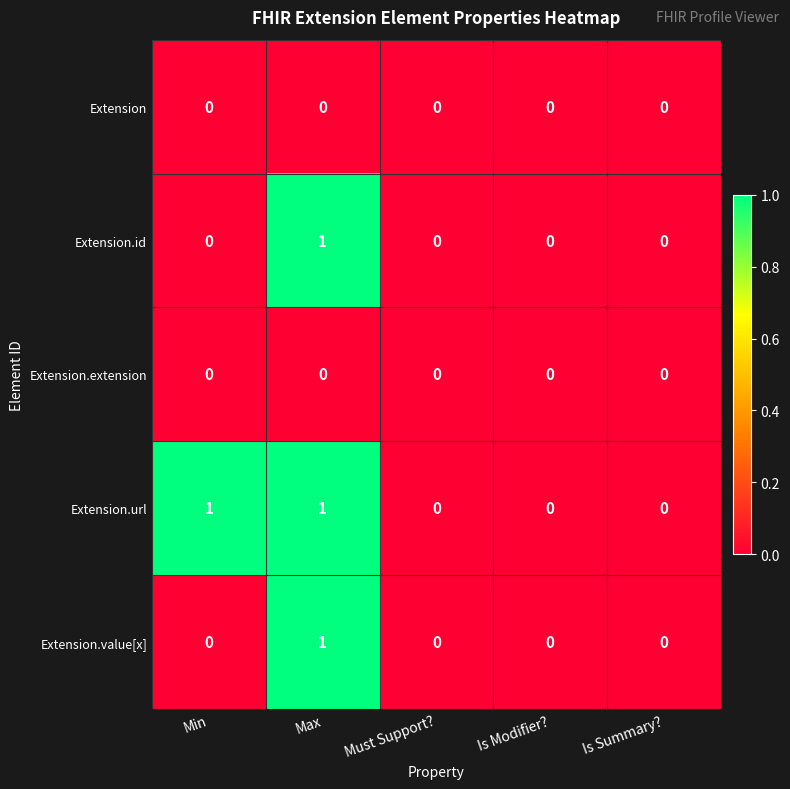

The Extension.extension series shows 0 at Must Support?. True or false?

True